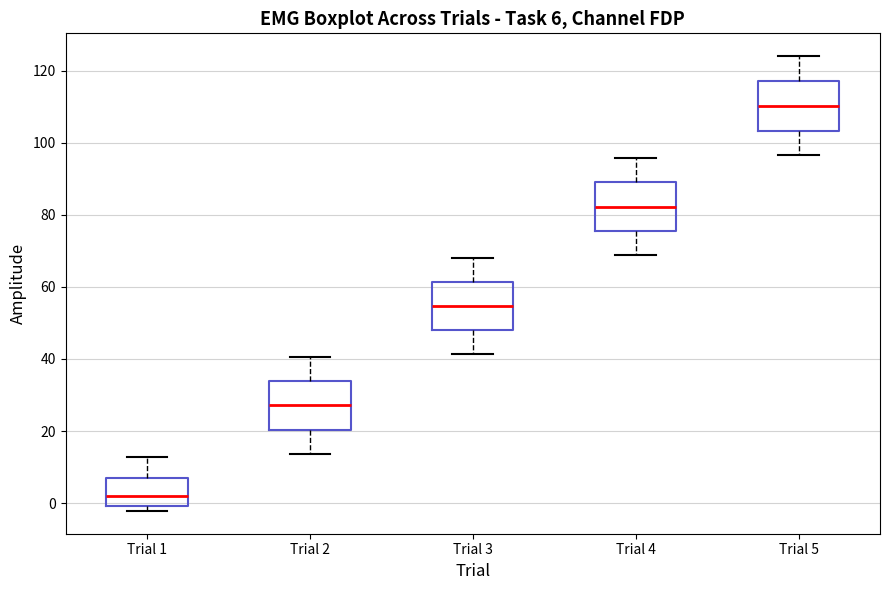

Which box has the highest median line?

Trial 5